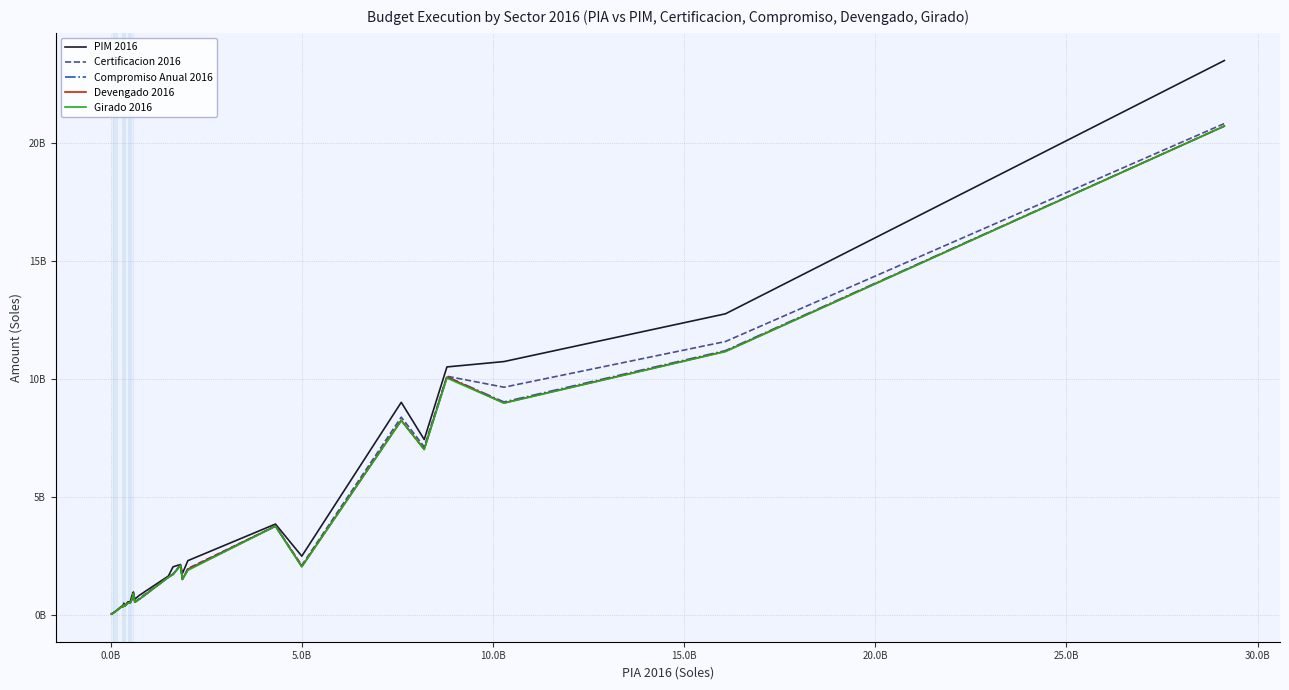

Which series has the widest spread of values?

PIM 2016